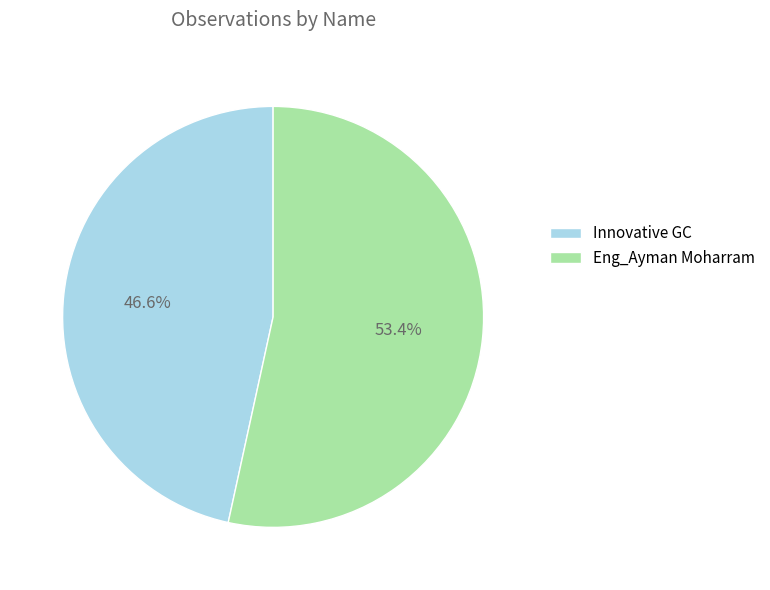

How much of the chart is everything except Eng_Ayman Moharram?

46.6%